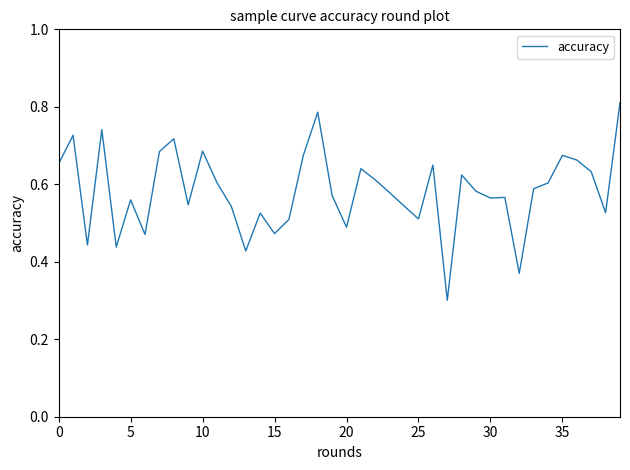

Which has a higher value, 25 or 10?

10